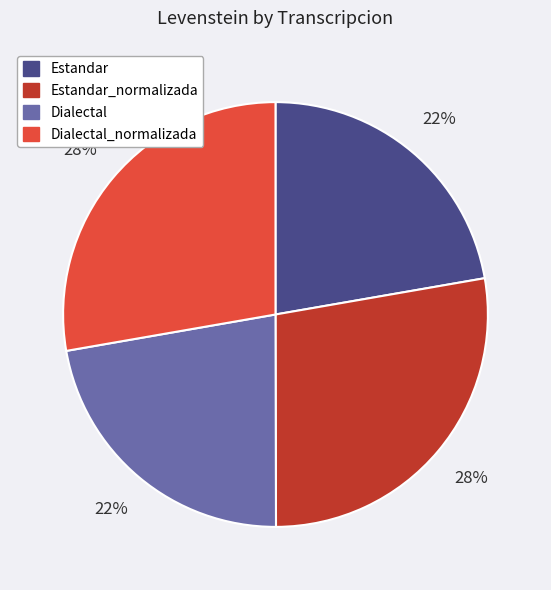

Do Estandar and Dialectal together represent more than half of the pie?

No